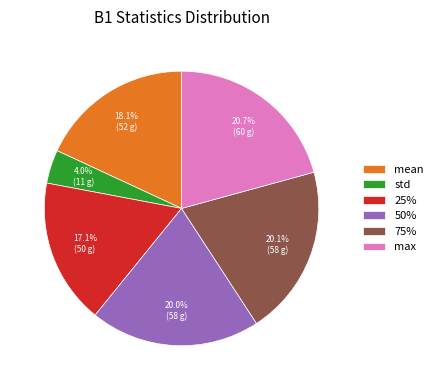

How many segments does this pie chart have?

6